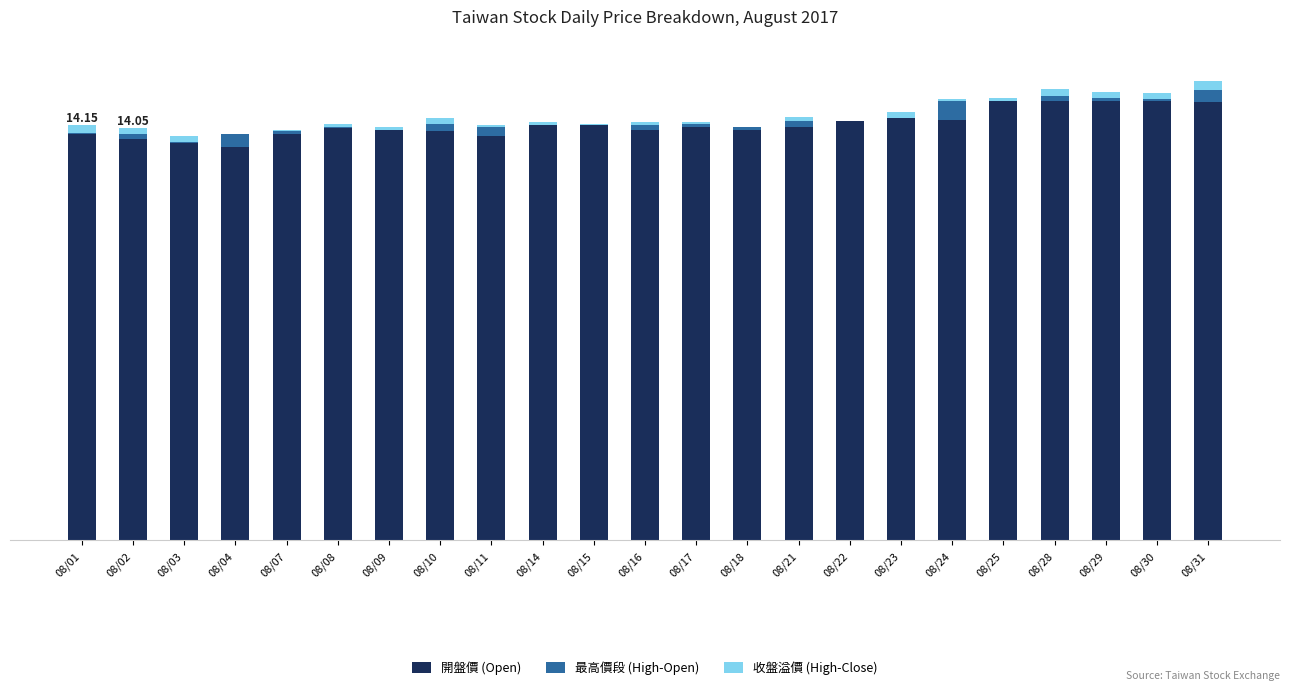

Read the 開盤價 (Open) value at 08/29.

15.0